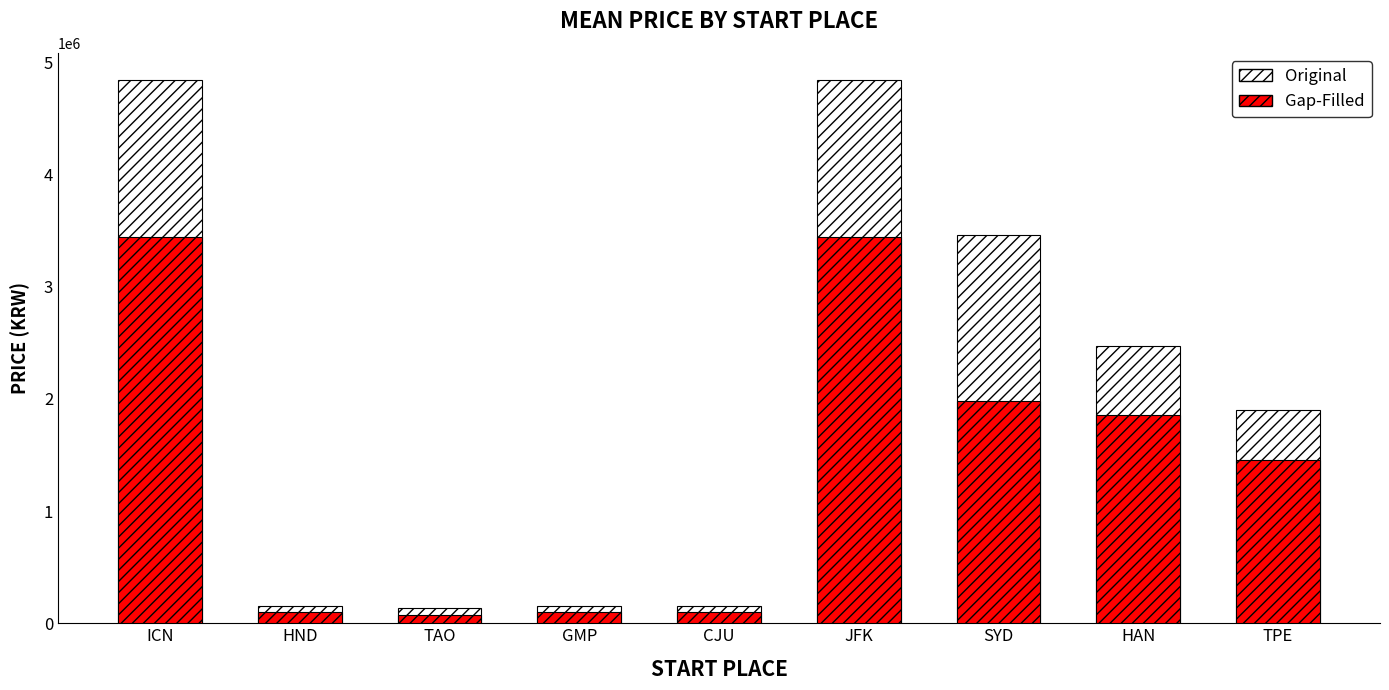

Which series changed the most between JFK and SYD?

Gap-Filled